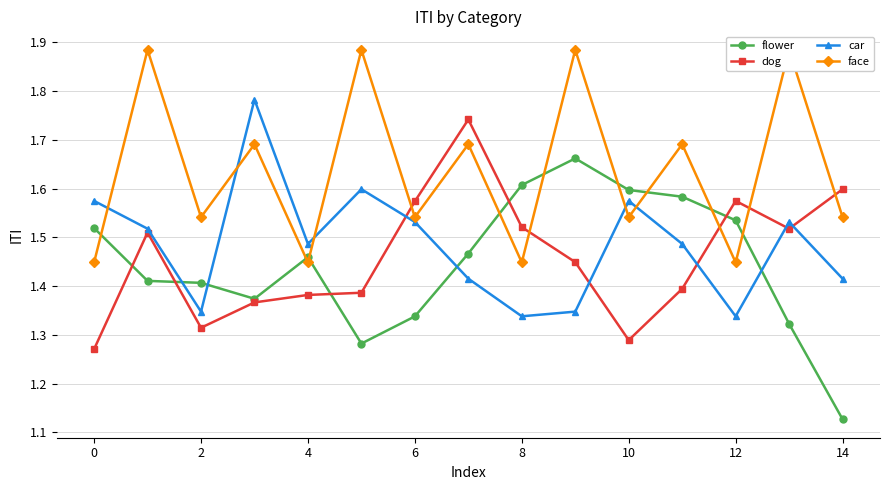

Which series has the largest total across all categories?

face